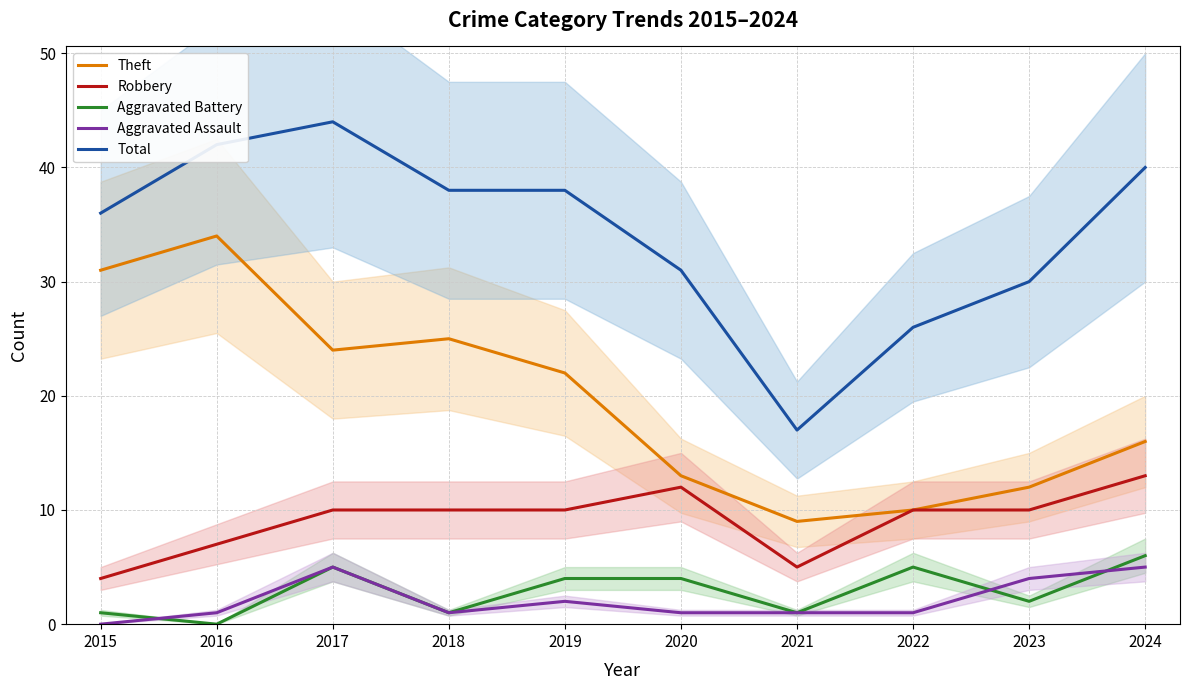

What is the value of the Robbery point at the 8th from the left?

10